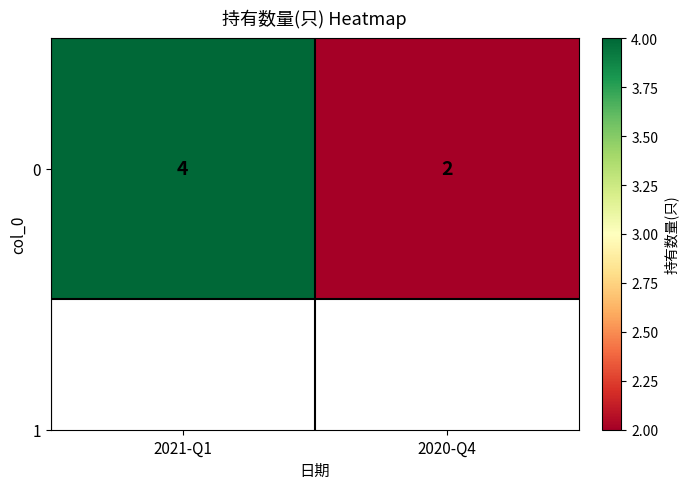

At which label is the value closest to 3?

2021-Q1